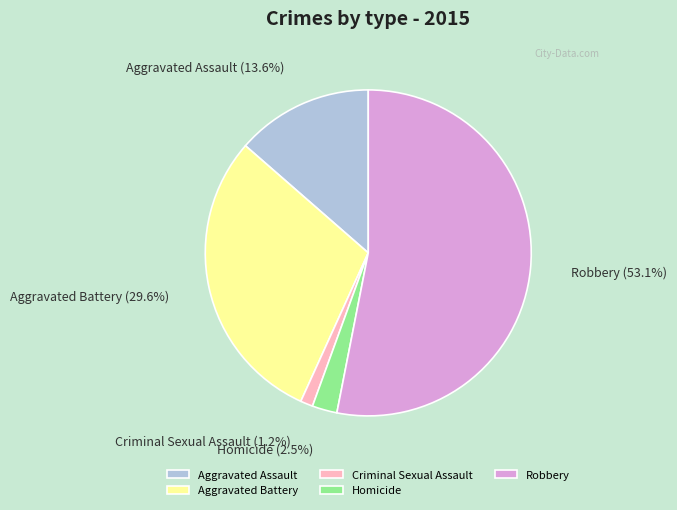

What is the total percentage of Criminal Sexual Assault and Homicide?

3.7%